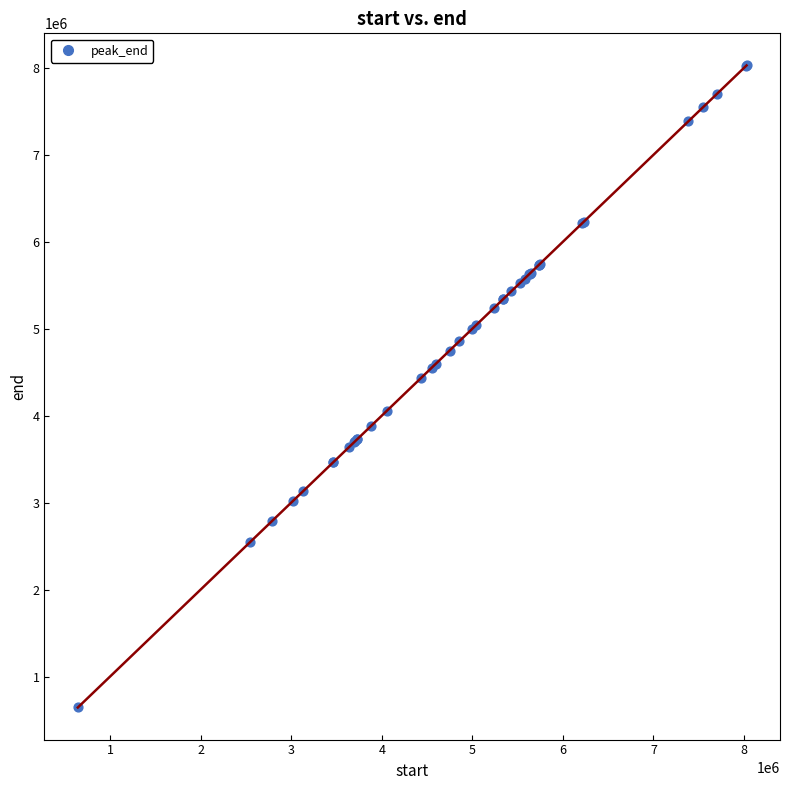

What Y value in the scatter plot is closest to 4336186?

4435478